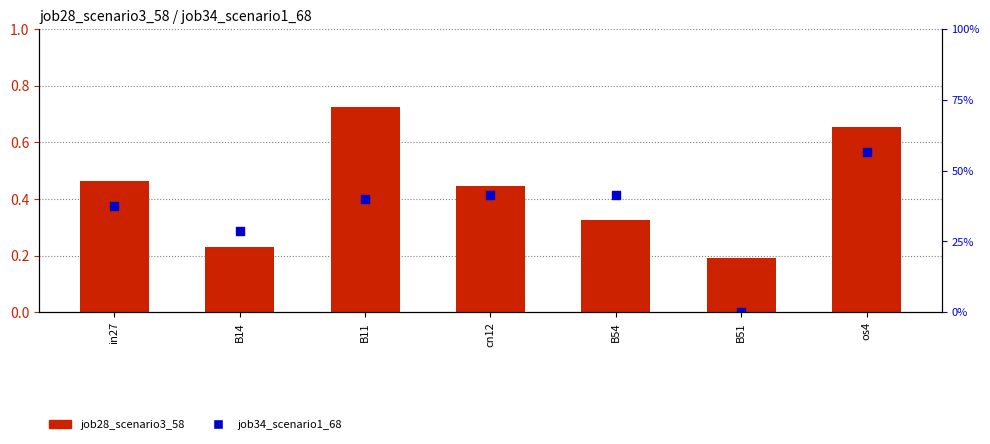

What are all the series names shown in the legend?

job28_scenario3_58, job34_scenario1_68